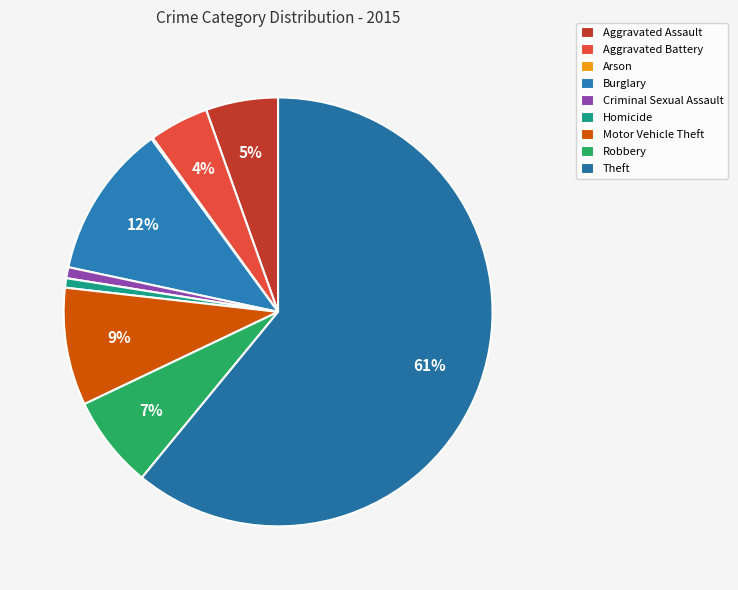

To the nearest percent, what is the difference between the Homicide and Burglary slice percentages?

11%